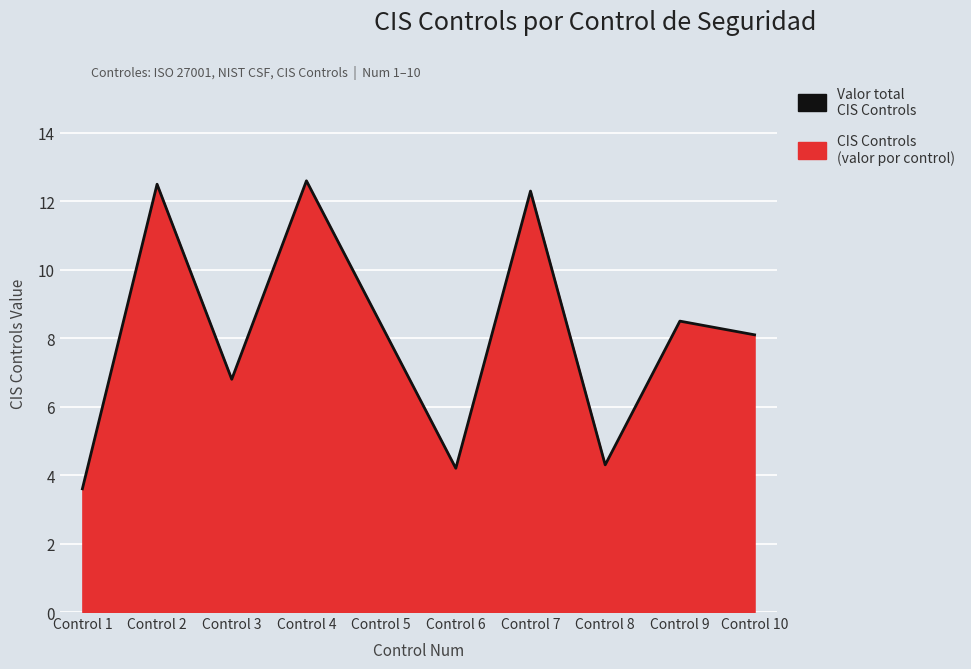

What is the ratio of the value at Control 1 to the value at Control 10?

0.4